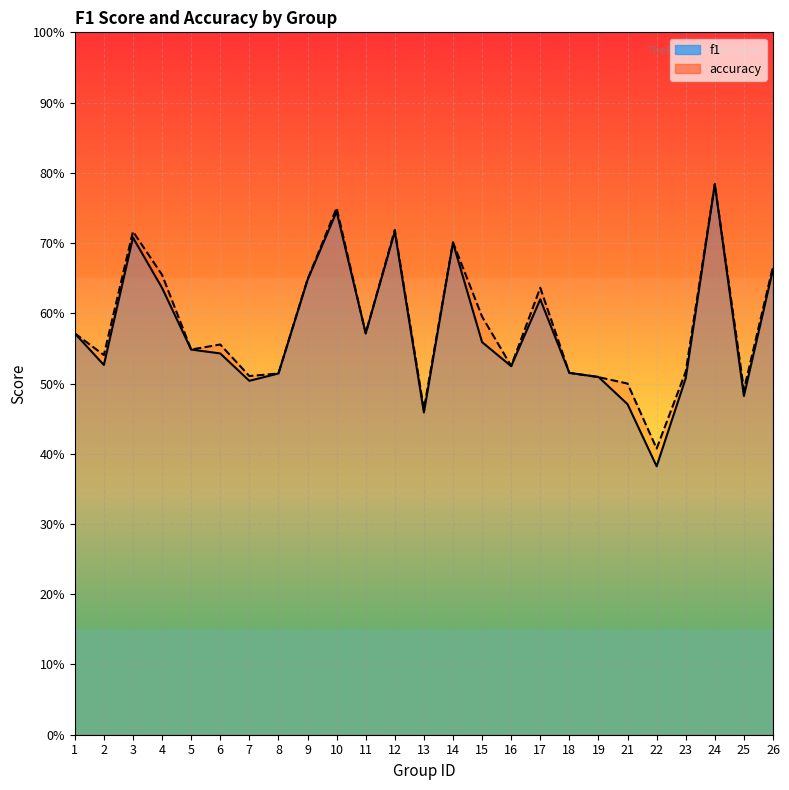

Reading right to left, extract all data points from this chart.

f1: 26=0.7	25=0.5	24=0.8	23=0.5	22=0.4	21=0.5	19=0.5	18=0.5	17=0.6	16=0.5	15=0.6	14=0.7	13=0.5	12=0.7	11=0.6	10=0.7	9=0.6	8=0.5	7=0.5	6=0.5	5=0.5	4=0.6	3=0.7	2=0.5	1=0.6
accuracy: 26=0.7	25=0.5	24=0.8	23=0.5	22=0.4	21=0.5	19=0.5	18=0.5	17=0.6	16=0.5	15=0.6	14=0.7	13=0.5	12=0.7	11=0.6	10=0.8	9=0.6	8=0.5	7=0.5	6=0.6	5=0.5	4=0.7	3=0.7	2=0.5	1=0.6